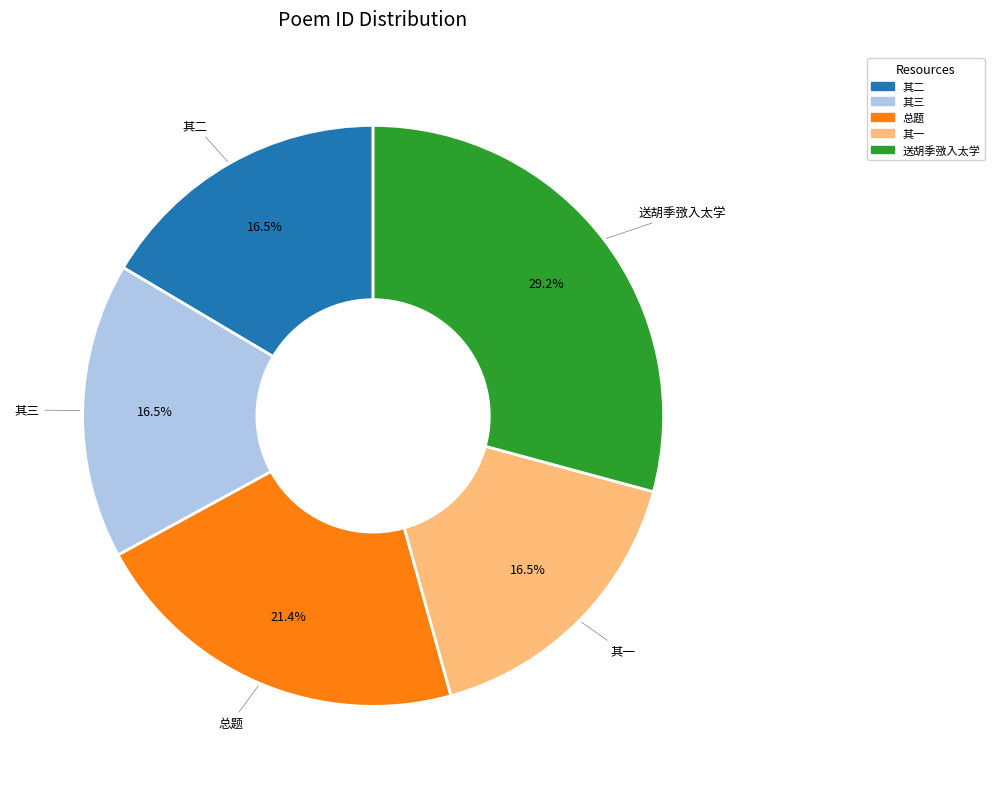

Does any single category account for the majority?

No